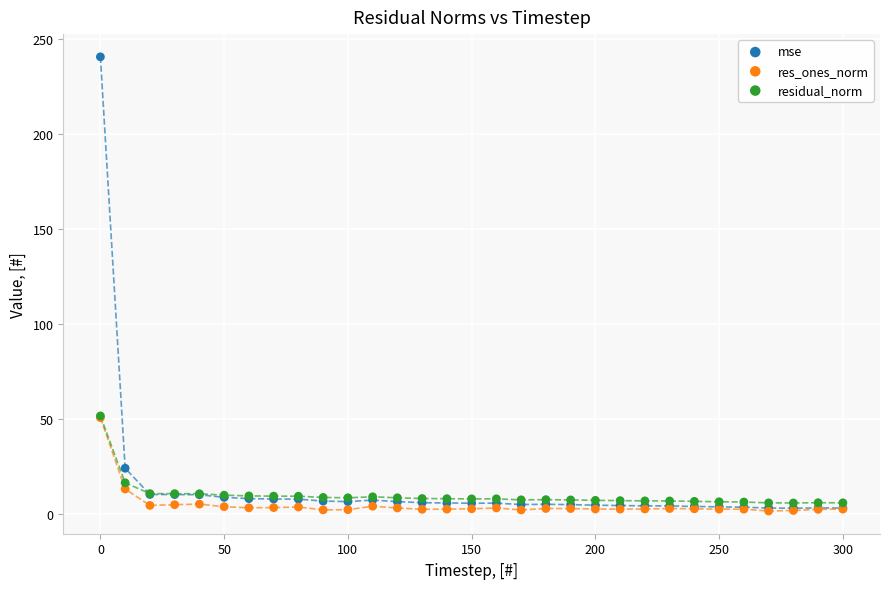

In the residual_norm series, what Y value is closest to 28?

16.2